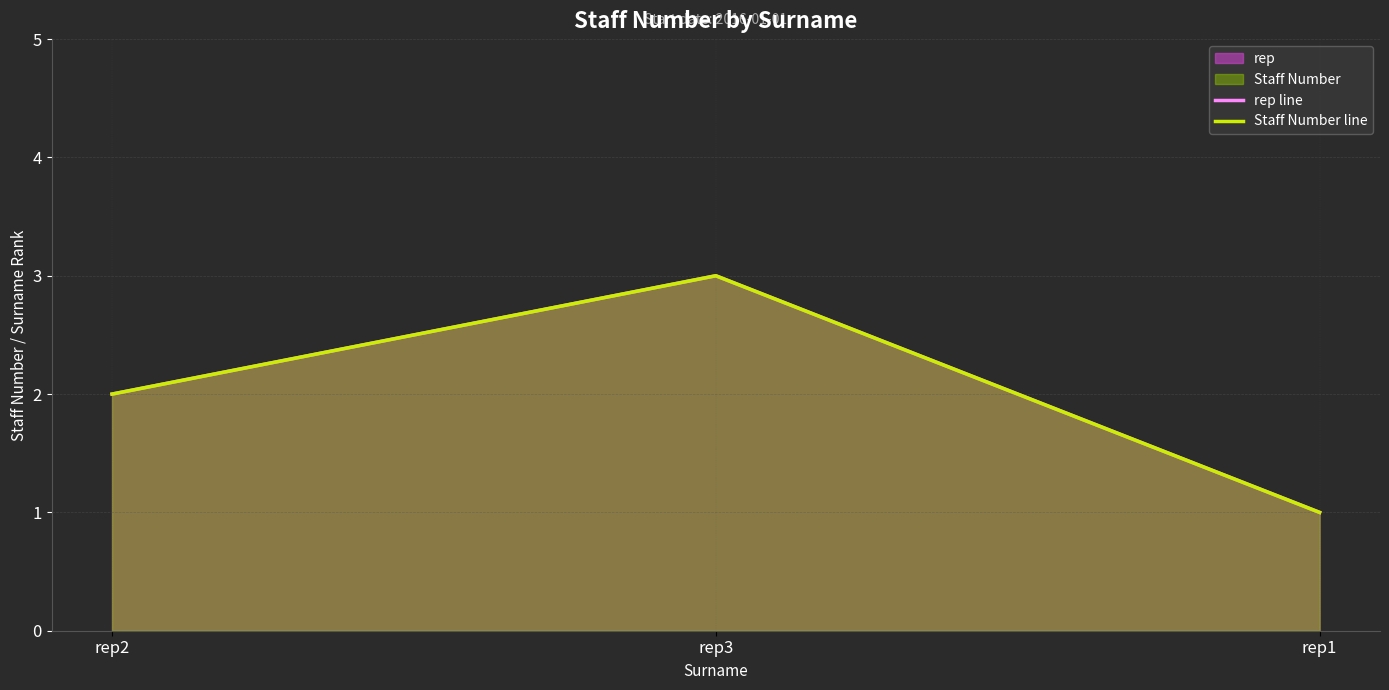

What is the difference between the maximum and second lowest values in the Staff Number line series?

1